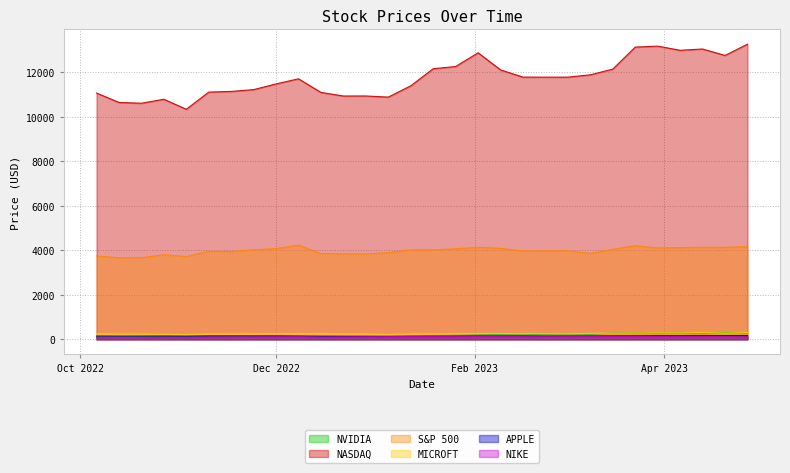

Which category has the lowest value across all series?

2022-10-20